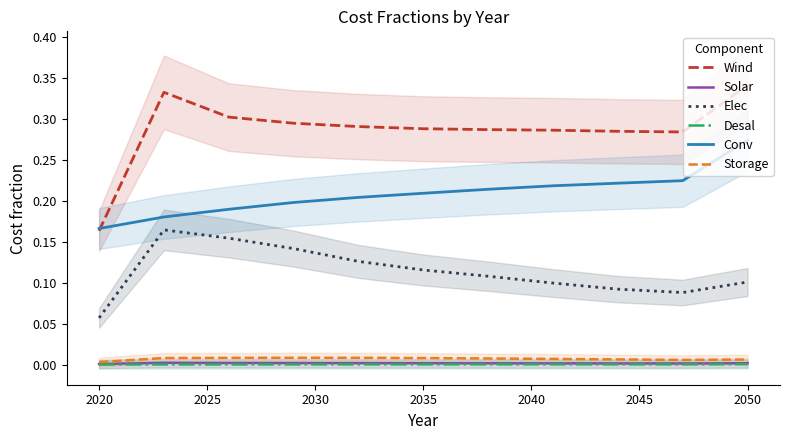

Is it true that Storage equals 0.0 at 2050?

True